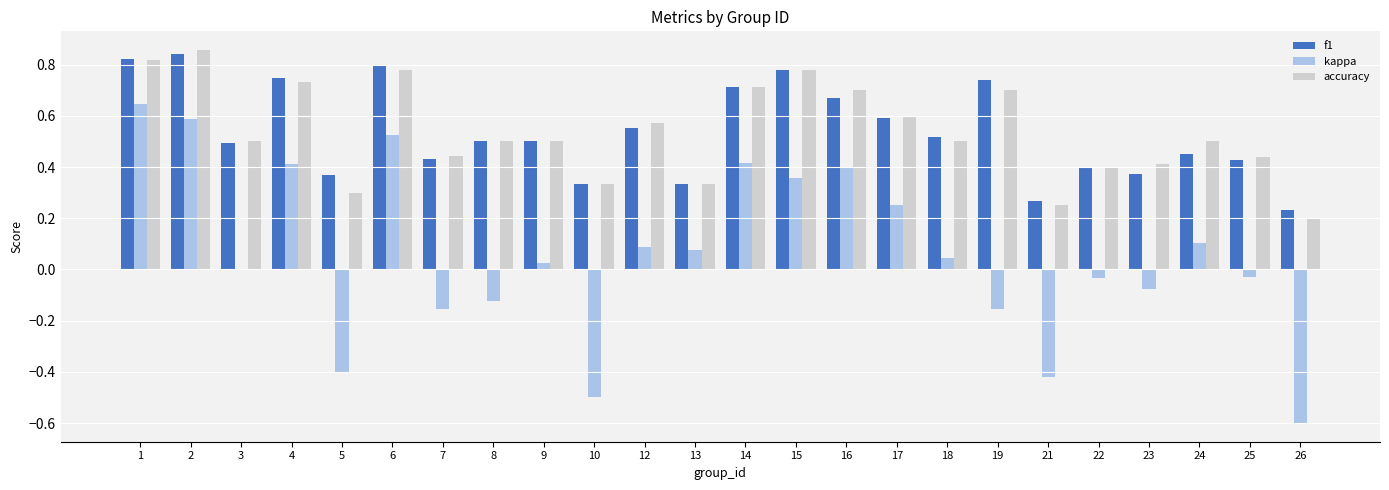

What is the sum of all kappa values?

1.4